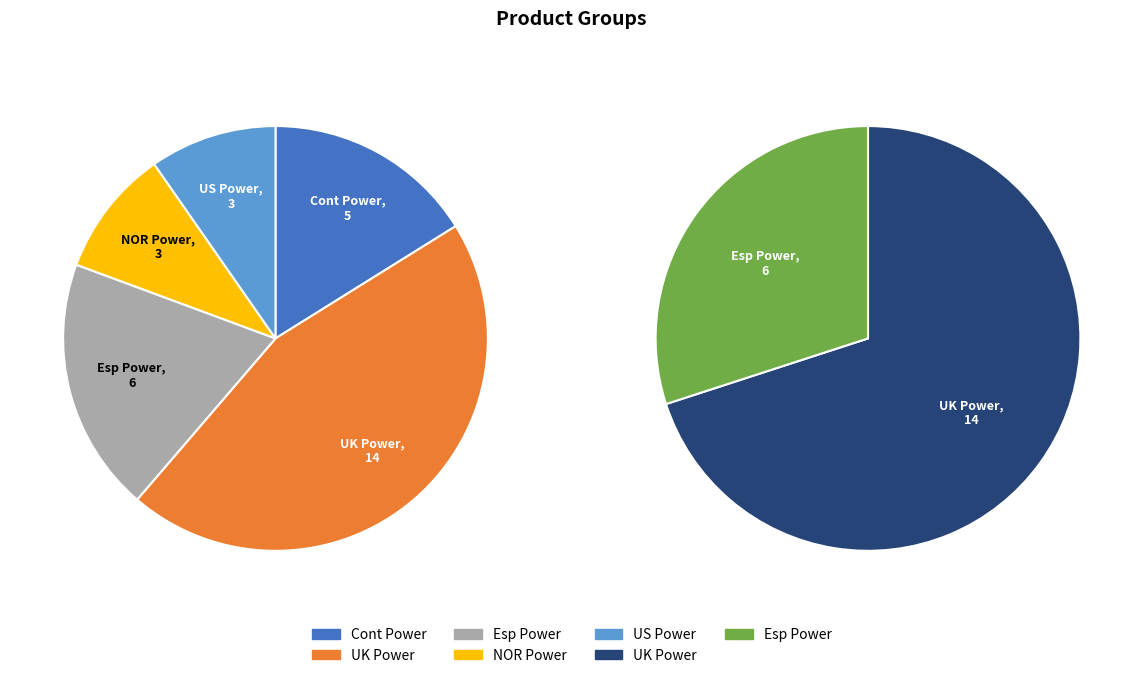

Is the sum of UK Power and Esp Power greater than half?

Yes